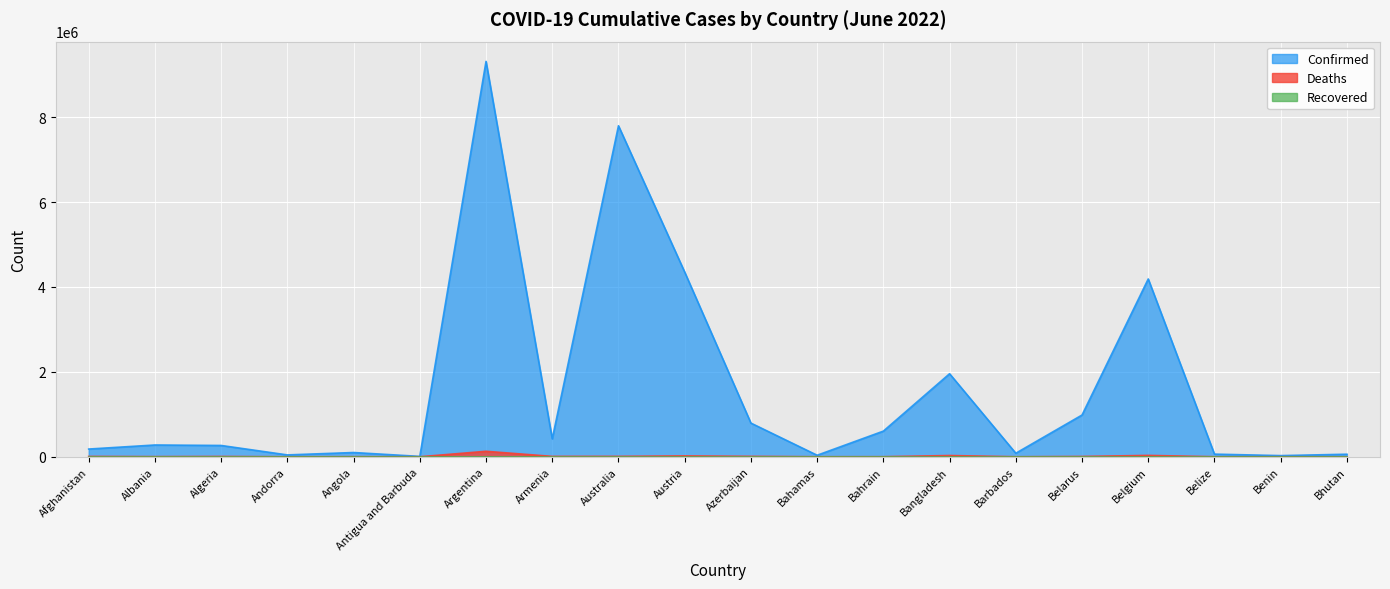

How many lines are shown in the chart?

3